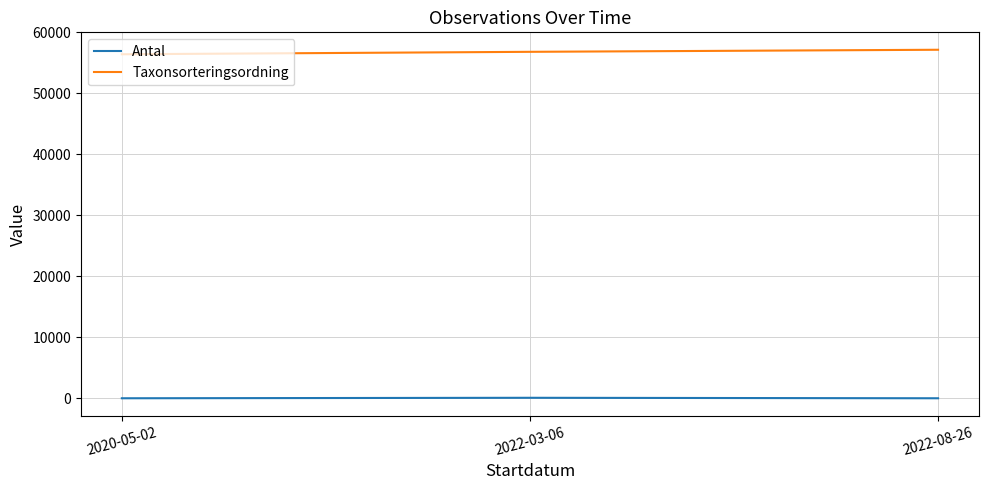

The value of Taxonsorteringsordning at 2020-05-02 is 56411. True or false?

True